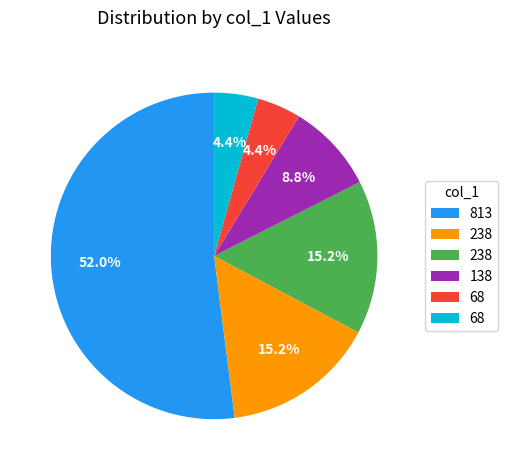

Is there a majority slice in this chart?

Yes